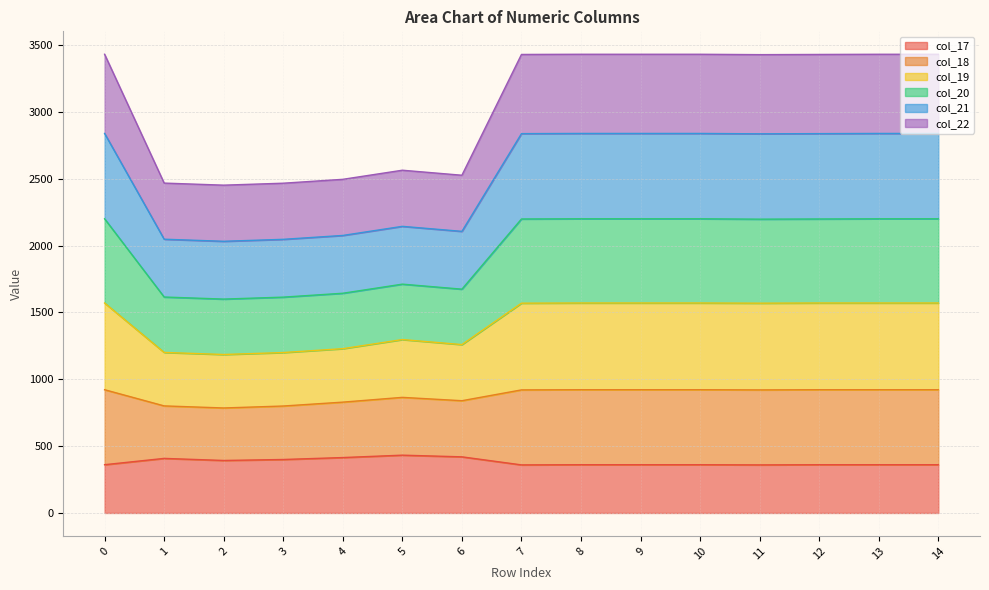

What is the highest value of the col_17 series?

432.4